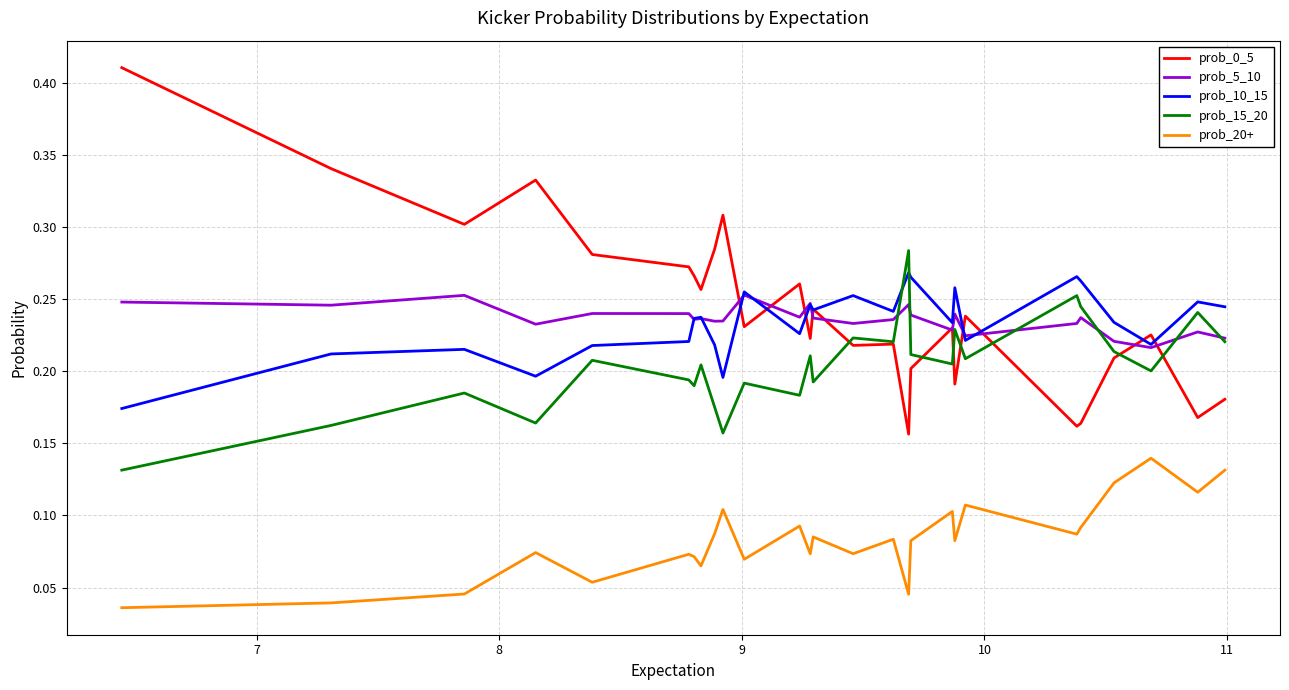

True or false: prob_0_5 and prob_20+ cross at least once.

False